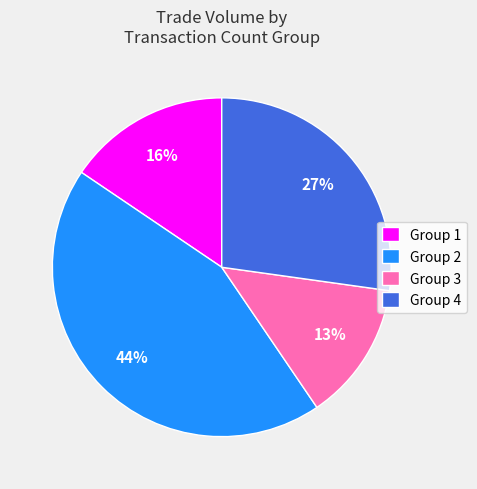

Is the sum of Group 3 and Group 1 greater than half?

No